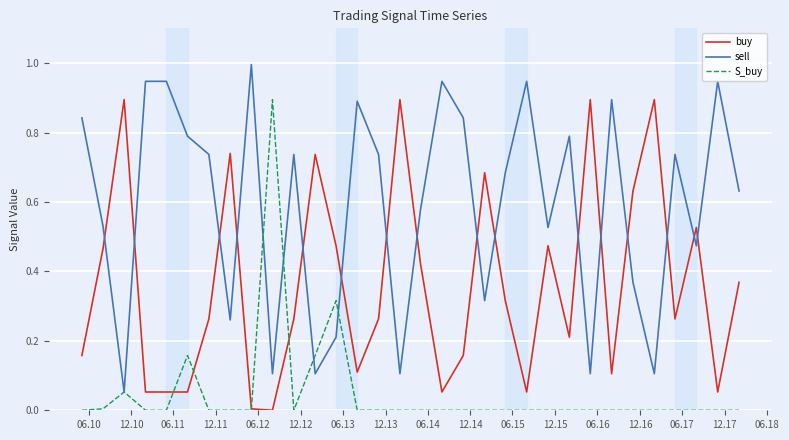

Rank the series by their average value, from highest to lowest.

sell, buy, S_buy